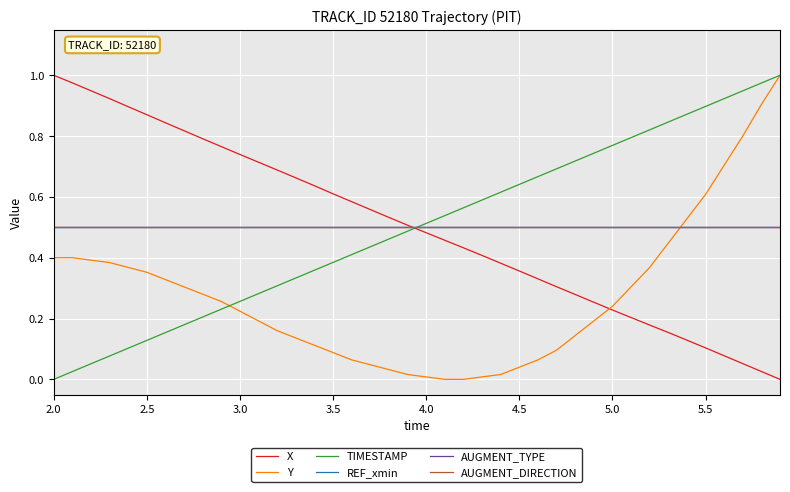

Reading left to right, list all the values displayed in this chart.

X: 1.0	1.0	0.9	0.9	0.9	0.9	0.8	0.8	0.8	0.8	0.7	0.7	0.7	0.7	0.6	0.6	0.6	0.6	0.5	0.5	0.5	0.5	0.4	0.4	0.4	0.4	0.3	0.3	0.3	0.3	0.2	0.2	0.2	0.2	0.1	0.1	0.1	0.1	0.0	0.0
Y: 0.4	0.4	0.4	0.4	0.4	0.4	0.3	0.3	0.3	0.3	0.2	0.2	0.2	0.1	0.1	0.1	0.1	0.0	0.0	0.0	0.0	0.0	0.0	0.0	0.0	0.0	0.1	0.1	0.1	0.2	0.2	0.3	0.4	0.4	0.5	0.6	0.7	0.8	0.9	1.0
TIMESTAMP: 0.0	0.0	0.1	0.1	0.1	0.1	0.2	0.2	0.2	0.2	0.3	0.3	0.3	0.3	0.4	0.4	0.4	0.4	0.5	0.5	0.5	0.5	0.6	0.6	0.6	0.6	0.7	0.7	0.7	0.7	0.8	0.8	0.8	0.8	0.9	0.9	0.9	0.9	1.0	1.0
REF_xmin: 0.5	0.5	0.5	0.5	0.5	0.5	0.5	0.5	0.5	0.5	0.5	0.5	0.5	0.5	0.5	0.5	0.5	0.5	0.5	0.5	0.5	0.5	0.5	0.5	0.5	0.5	0.5	0.5	0.5	0.5	0.5	0.5	0.5	0.5	0.5	0.5	0.5	0.5	0.5	0.5
AUGMENT_TYPE: 0.5	0.5	0.5	0.5	0.5	0.5	0.5	0.5	0.5	0.5	0.5	0.5	0.5	0.5	0.5	0.5	0.5	0.5	0.5	0.5	0.5	0.5	0.5	0.5	0.5	0.5	0.5	0.5	0.5	0.5	0.5	0.5	0.5	0.5	0.5	0.5	0.5	0.5	0.5	0.5
AUGMENT_DIRECTION: 0.5	0.5	0.5	0.5	0.5	0.5	0.5	0.5	0.5	0.5	0.5	0.5	0.5	0.5	0.5	0.5	0.5	0.5	0.5	0.5	0.5	0.5	0.5	0.5	0.5	0.5	0.5	0.5	0.5	0.5	0.5	0.5	0.5	0.5	0.5	0.5	0.5	0.5	0.5	0.5